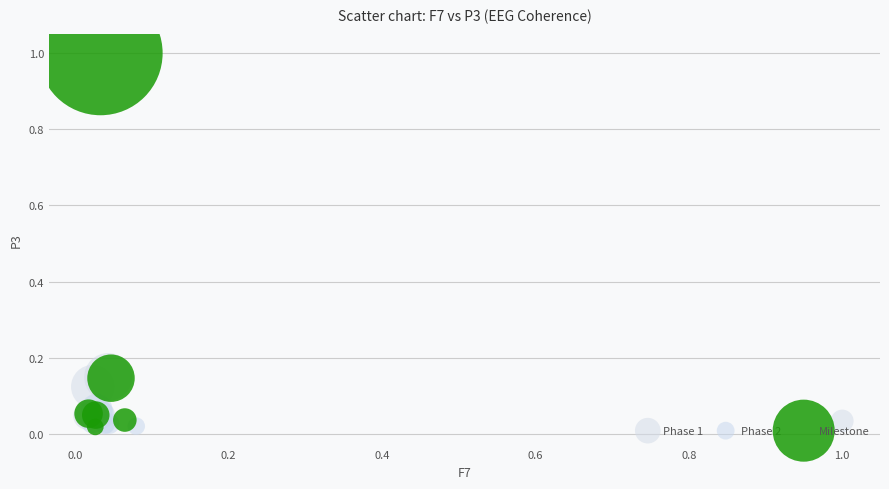

Which series reaches the maximum Y coordinate?

Milestone